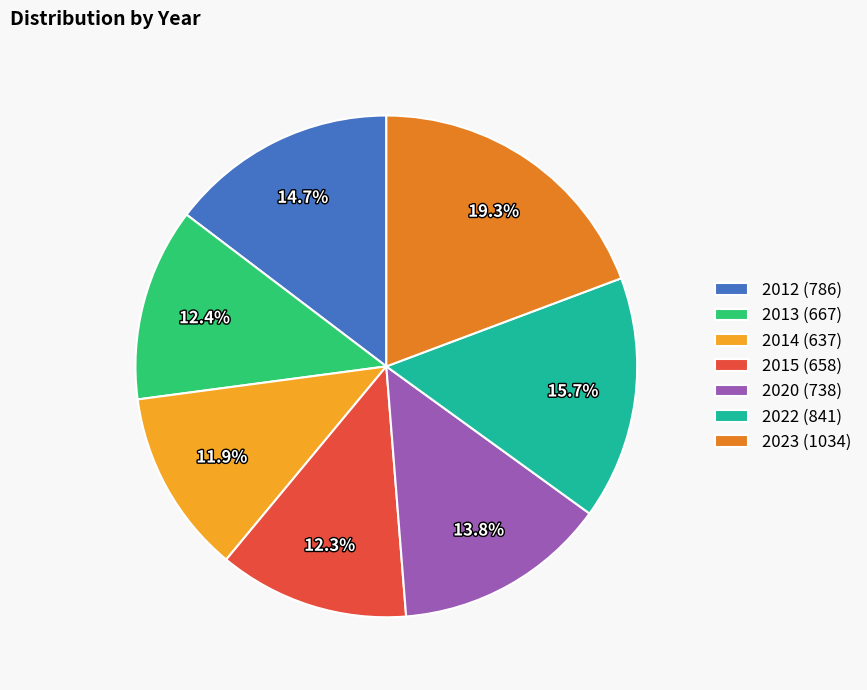

What percentage is NOT represented by 2012 (786)?

85.3%